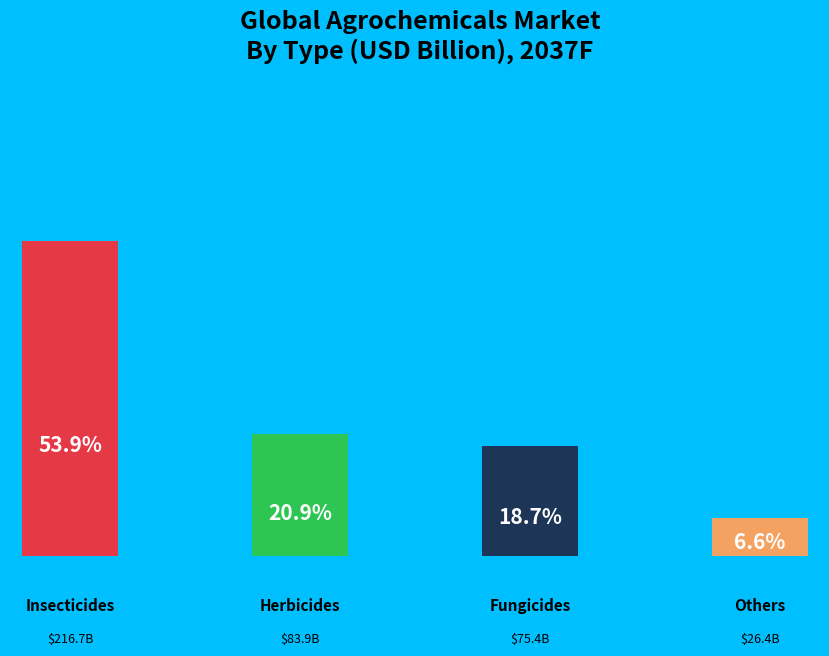

How many slices are in this pie chart?

4